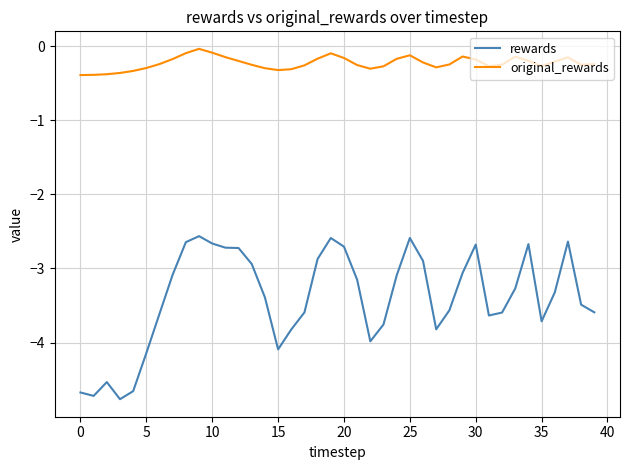

Which series has the largest range (max minus min)?

rewards